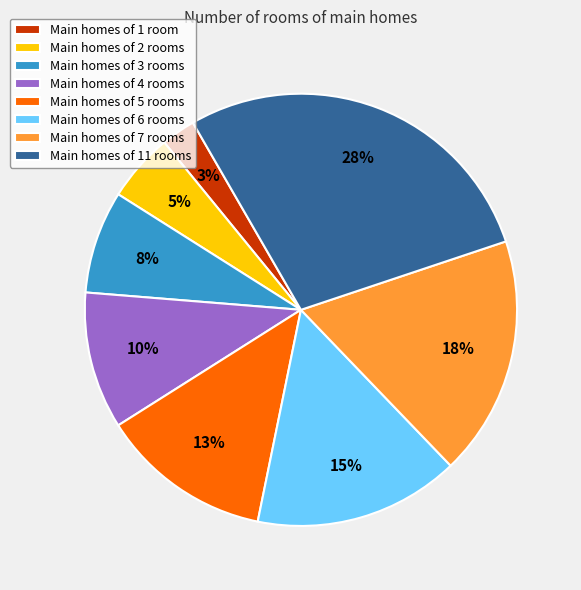

Rank the categories by value from lowest to highest.

Main homes of 1 room, Main homes of 2 rooms, Main homes of 3 rooms, Main homes of 4 rooms, Main homes of 5 rooms, Main homes of 6 rooms, Main homes of 7 rooms, Main homes of 11 rooms